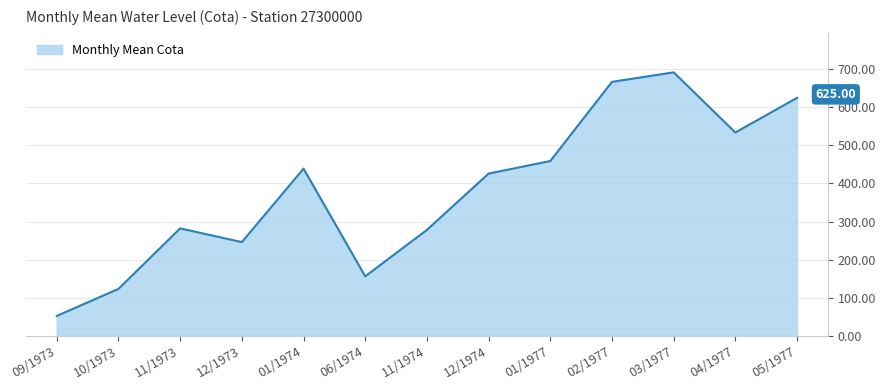

At which category does the chart reach its minimum across all series?

09/1973